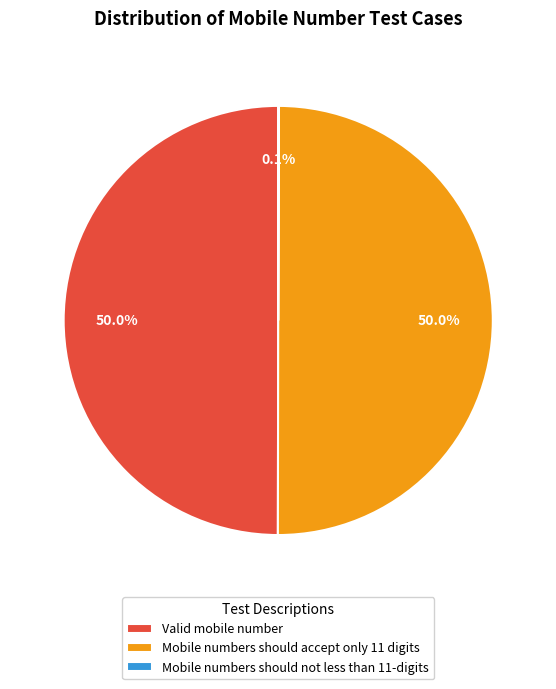

How much of the chart is everything except Mobile numbers should accept only 11 digits?

50.0%